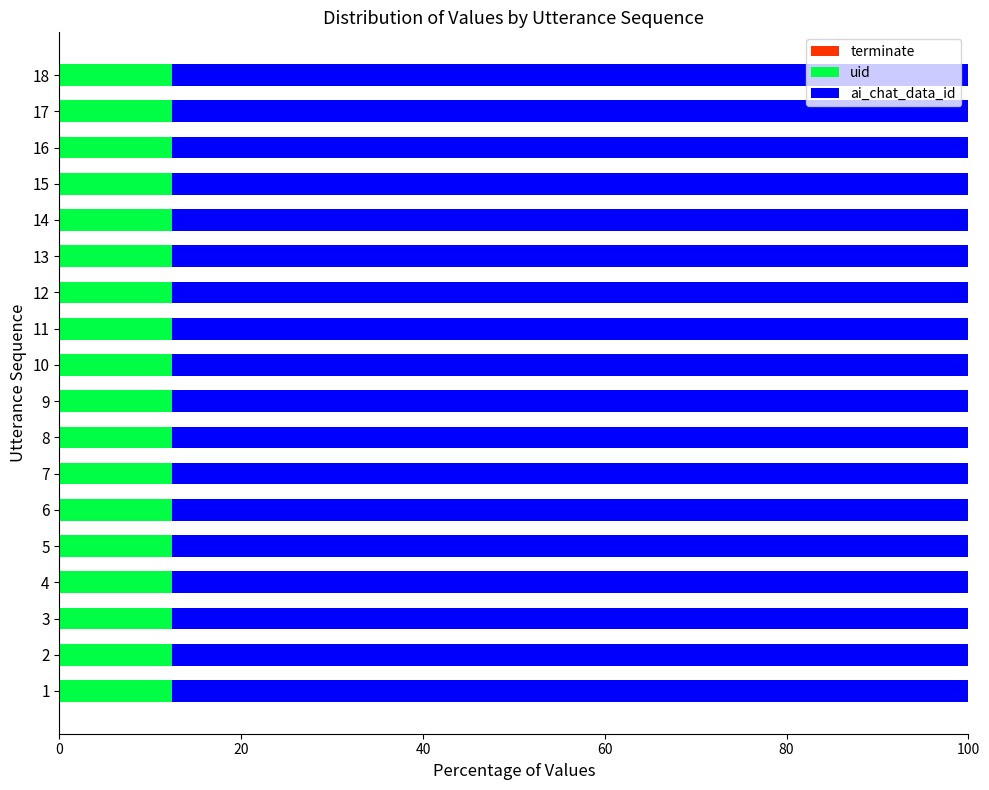

What is the total value across all series at 2?

100.0